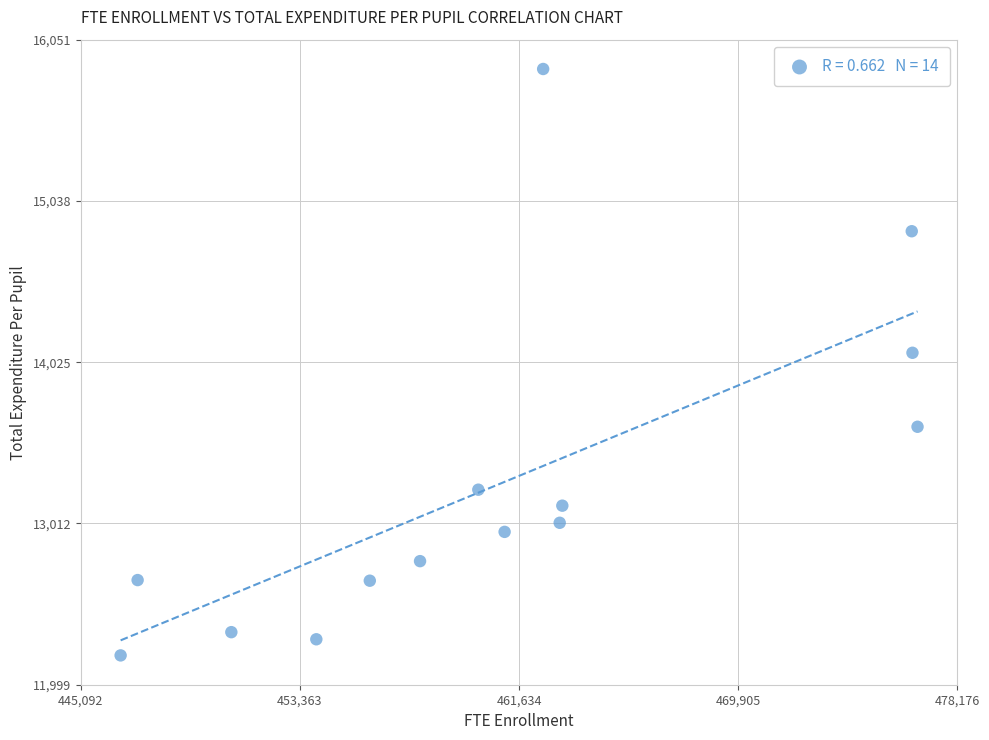

What is the range of X values (max minus min)?

30076.6